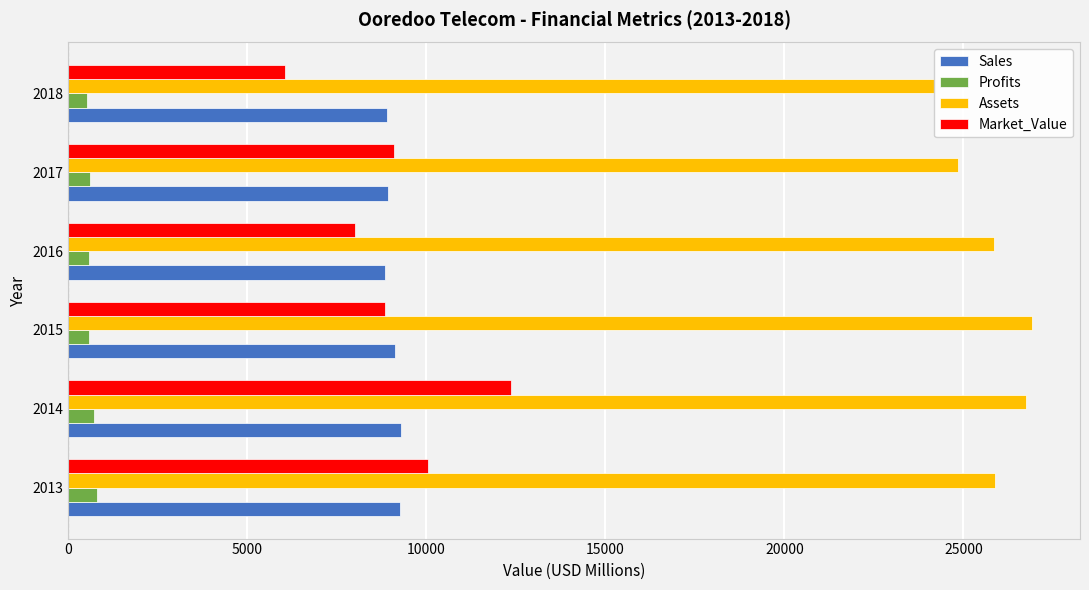

How many data points in Market_Value are above 9107?

2